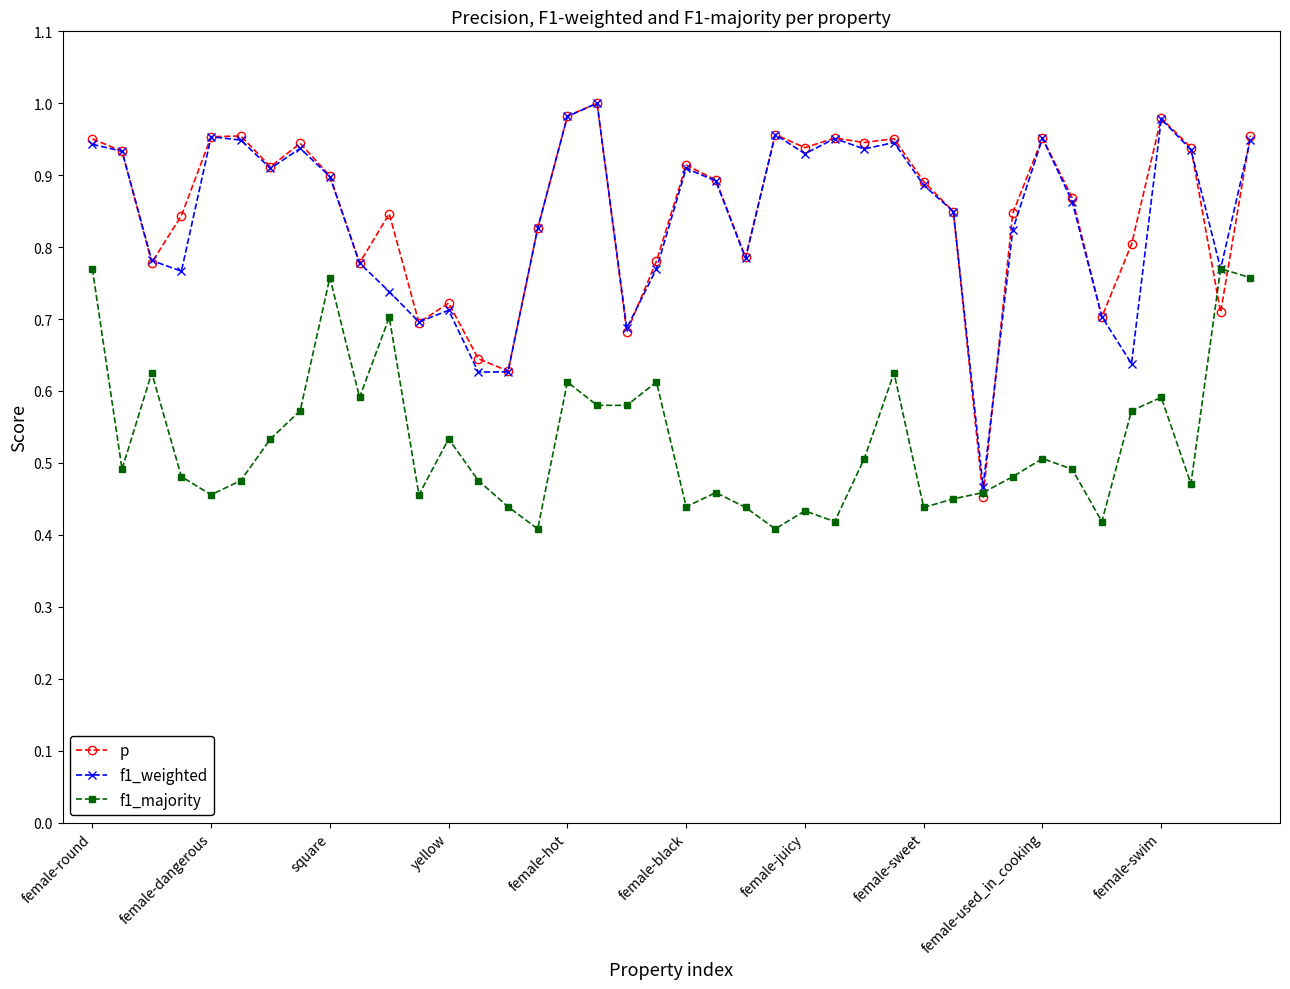

At how many categories does at least one series exceed 0?

40